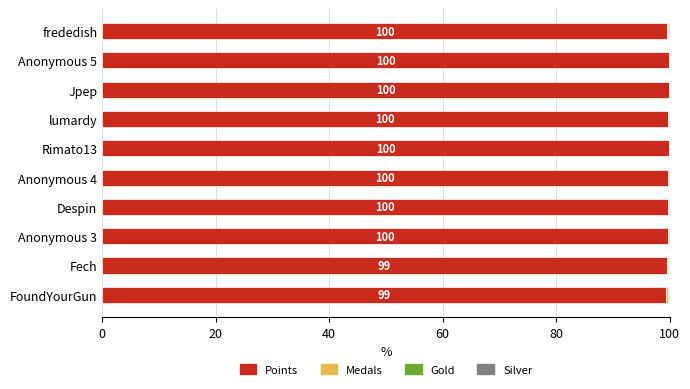

The Points series shows 162.5 at Anonymous 5. True or false?

False